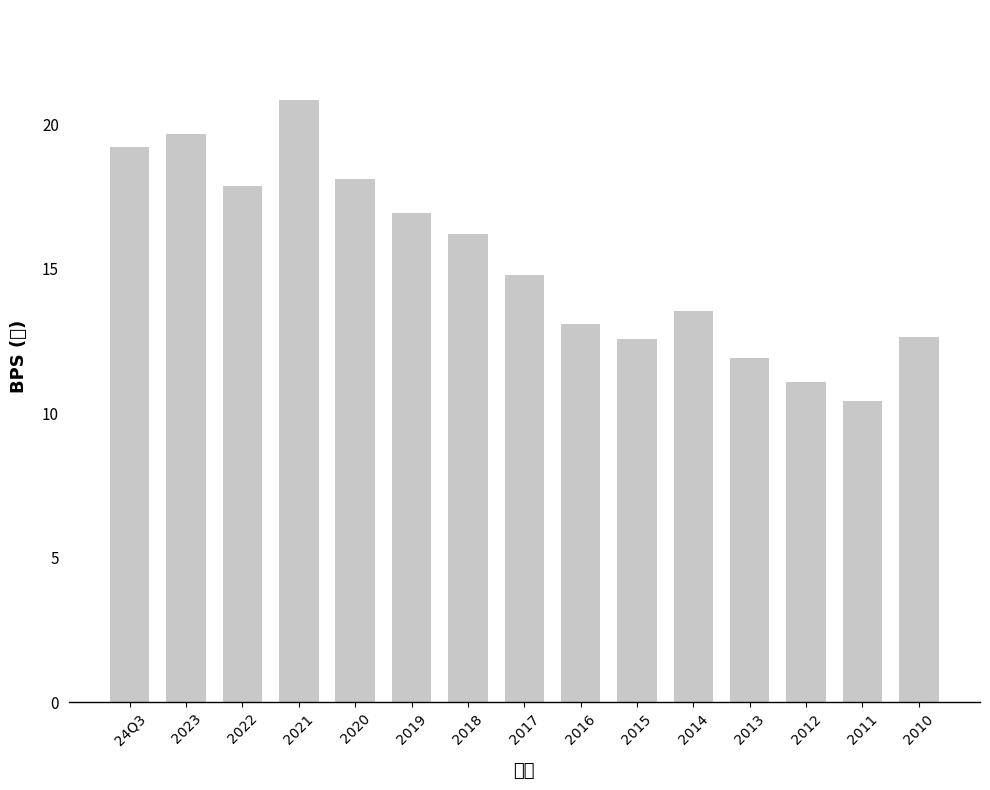

The value at 2018 is 16.2. True or false?

True